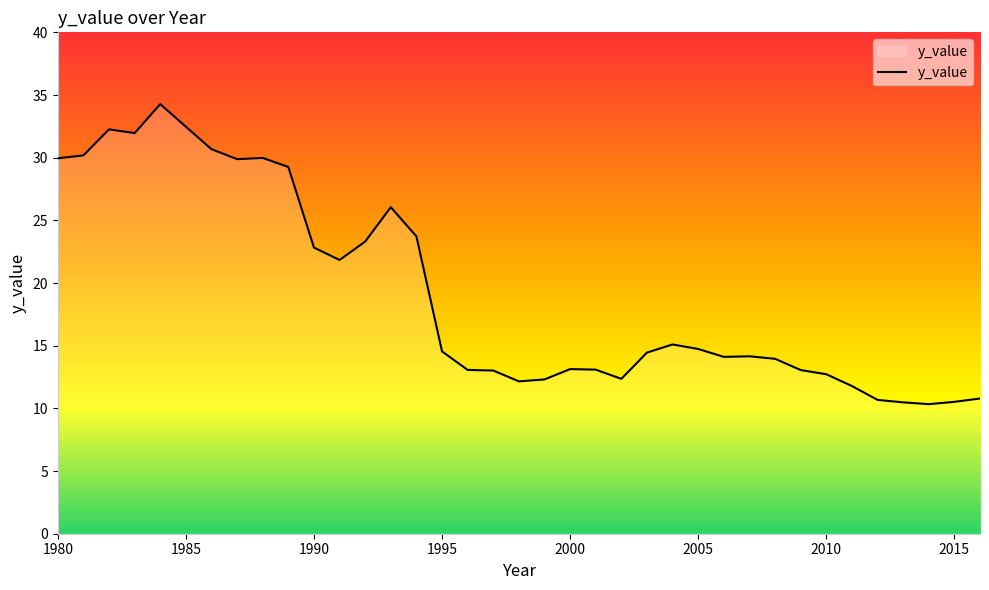

What is the difference between the maximum and minimum values?

23.9